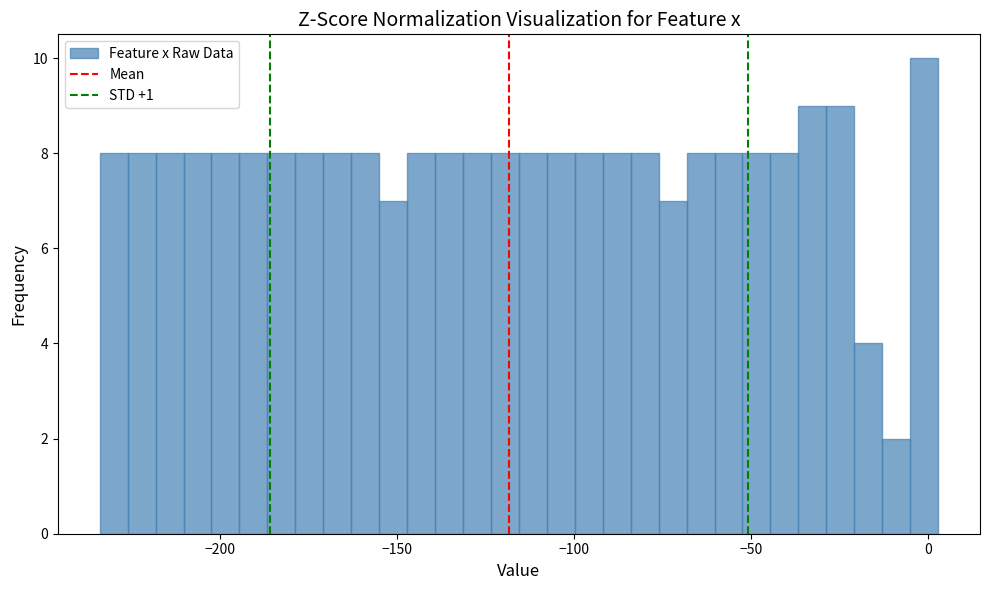

Read against the x-axis, roughly where is the centre of the tallest bar?

0